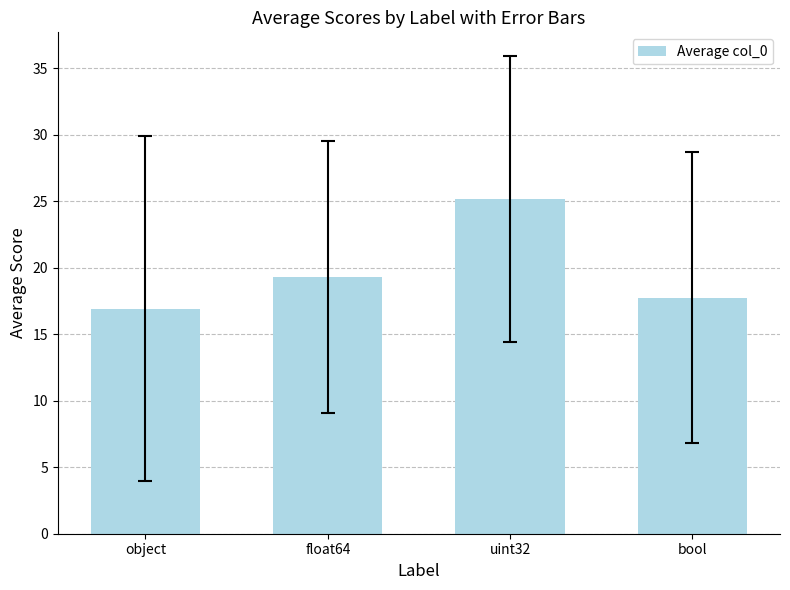

What is the label of the 2nd bar from the right?

uint32